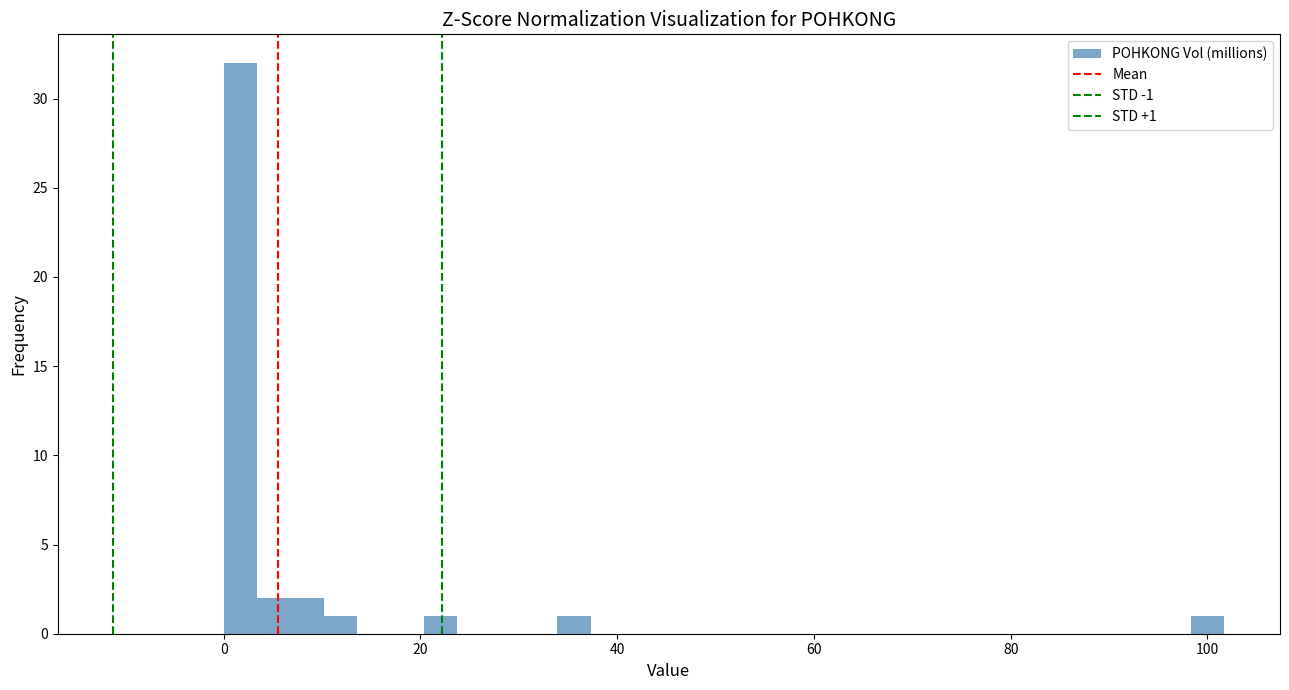

Around what value on the x-axis is the tallest bar? Give the approximate position of its centre, as read against the axis.

2